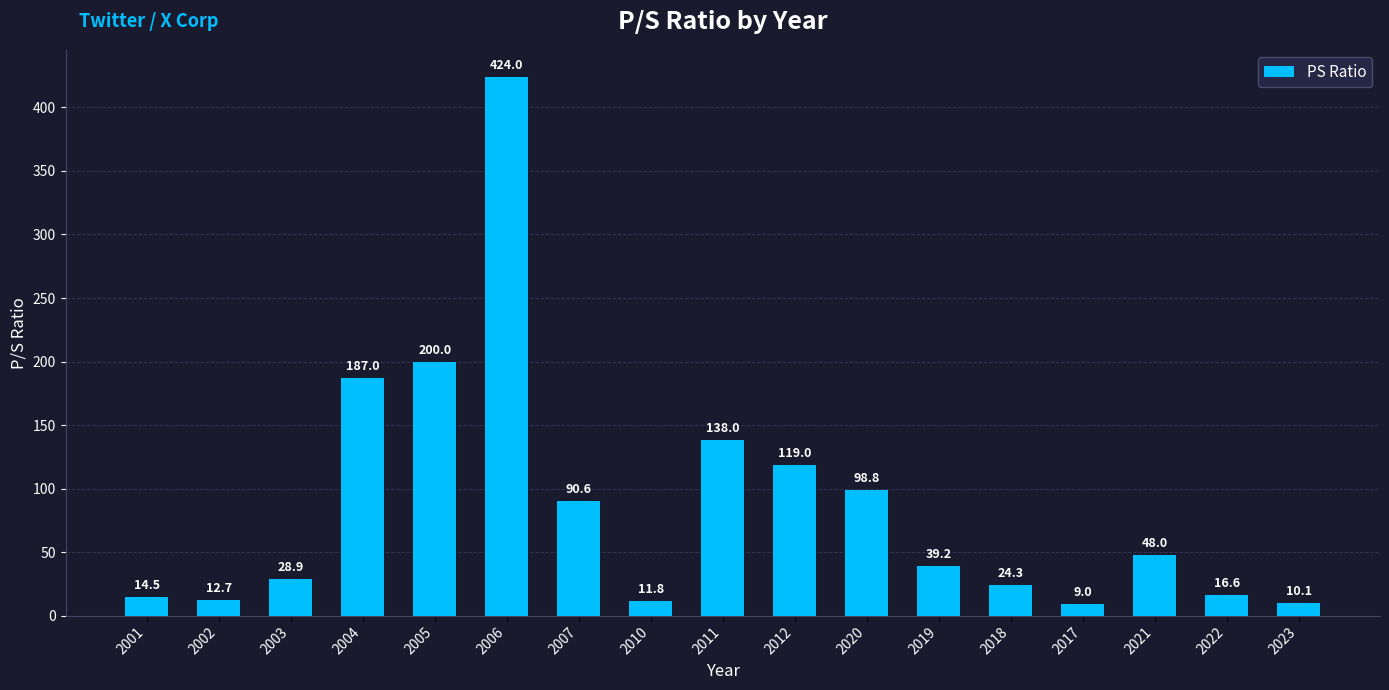

List the labels in order of value, largest first.

2006, 2005, 2004, 2011, 2012, 2020, 2007, 2021, 2019, 2003, 2018, 2022, 2001, 2002, 2010, 2023, 2017